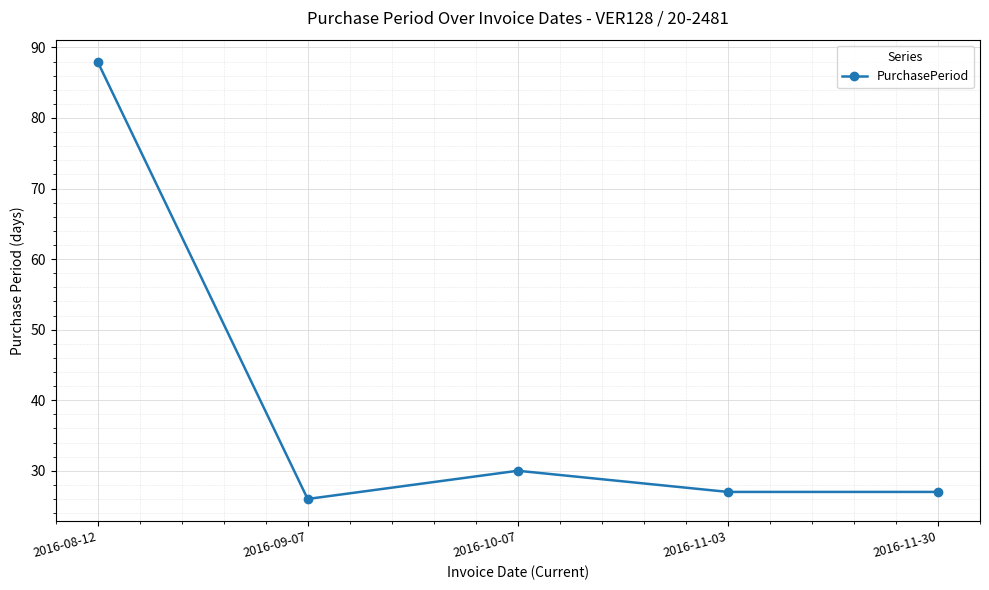

What value does the data have at 2016-09-07?

26